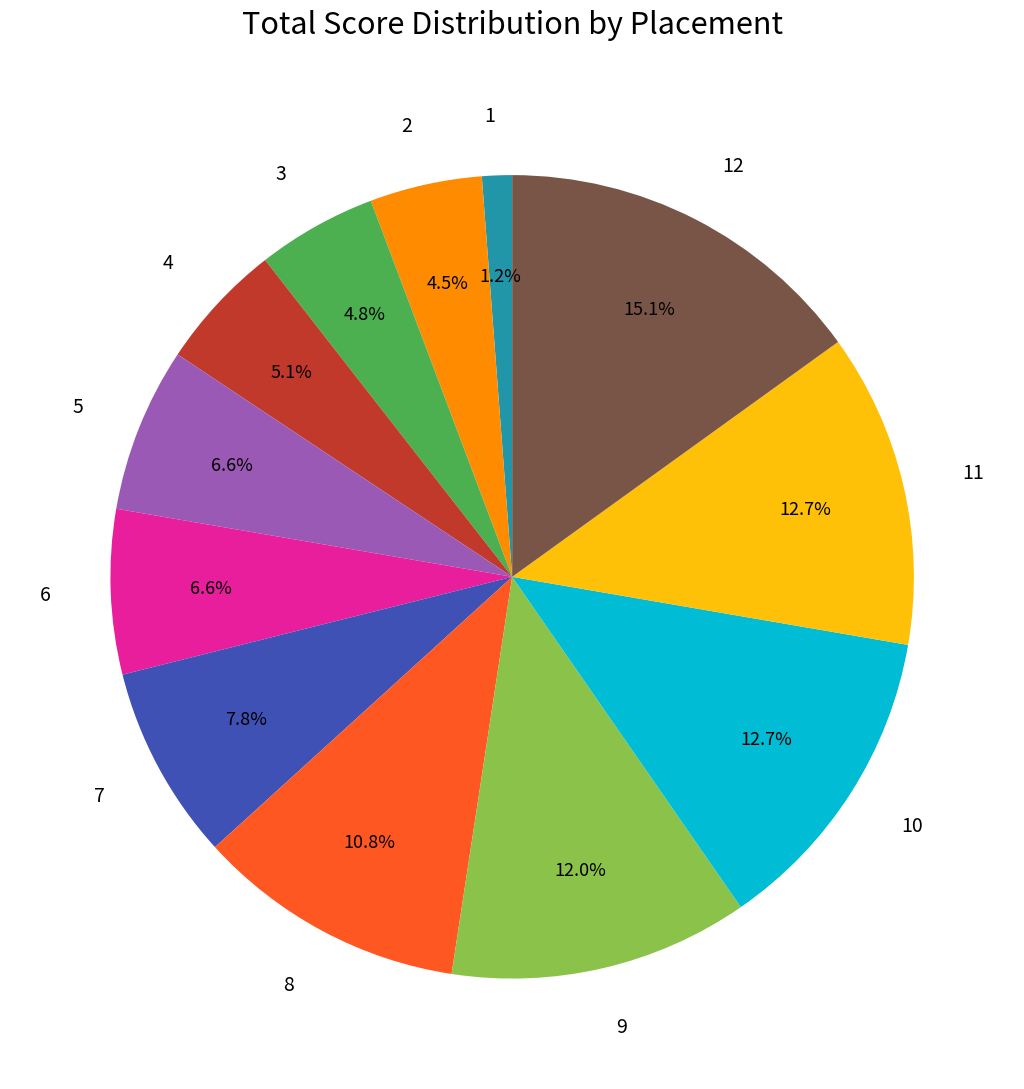

Does any single category account for the majority?

No